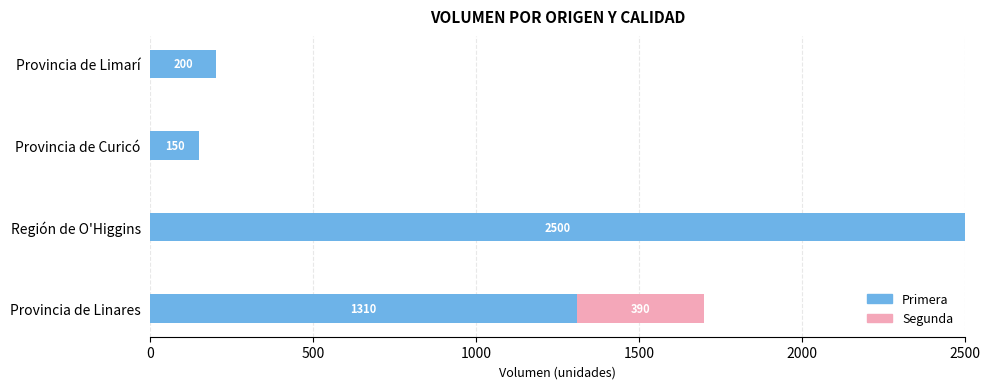

Is it true that Primera equals 200 at Provincia de Limarí?

True